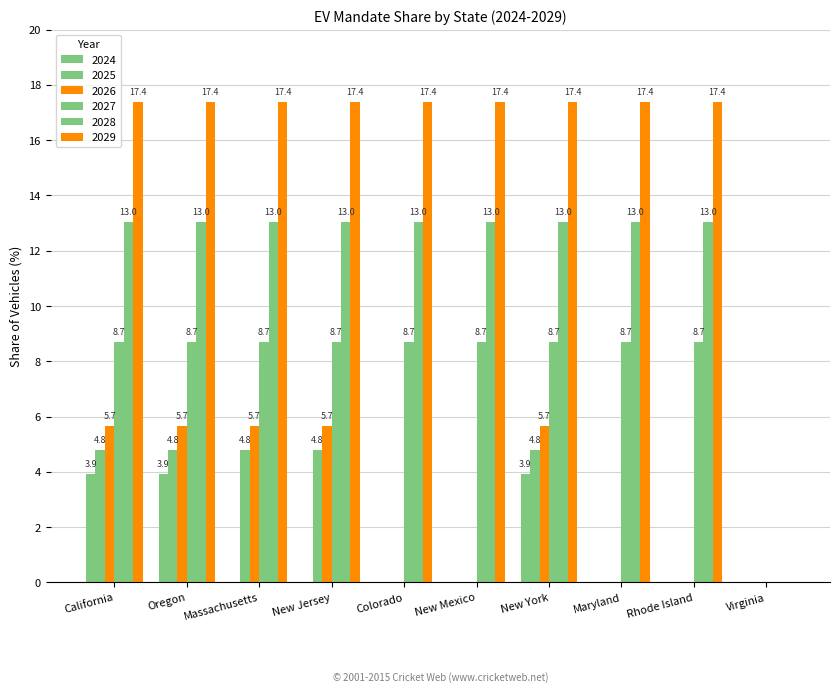

How many positive values does the 2027 series have?

9